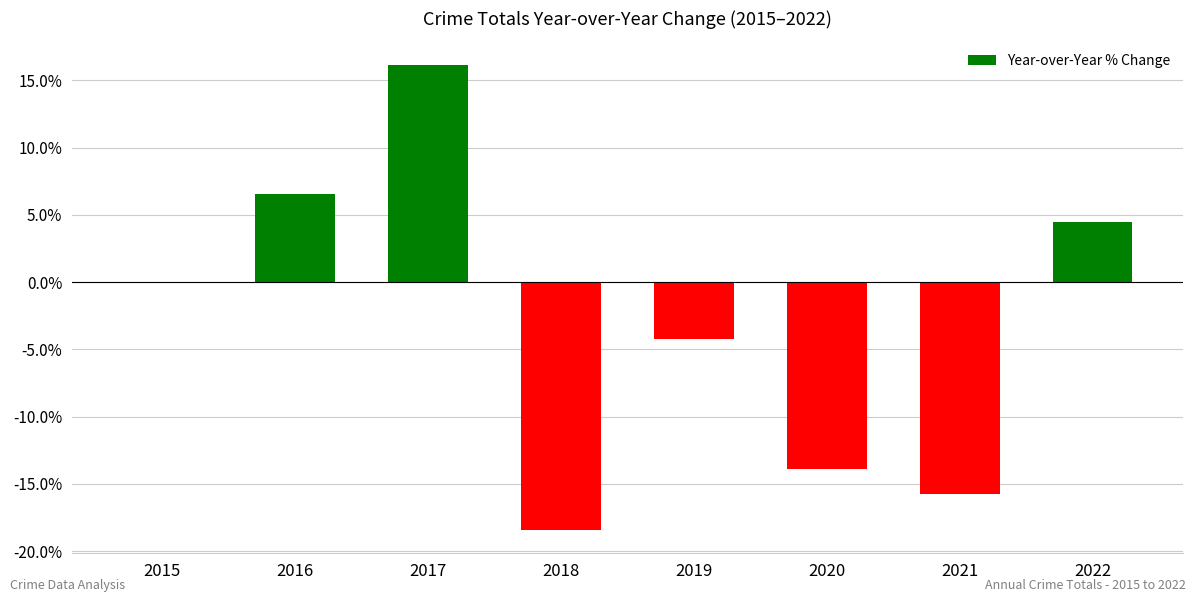

Reading left to right, transcribe all the data shown in this chart.

2015=0.0	2016=6.6	2017=16.2	2018=-18.4	2019=-4.2	2020=-13.9	2021=-15.8	2022=4.4